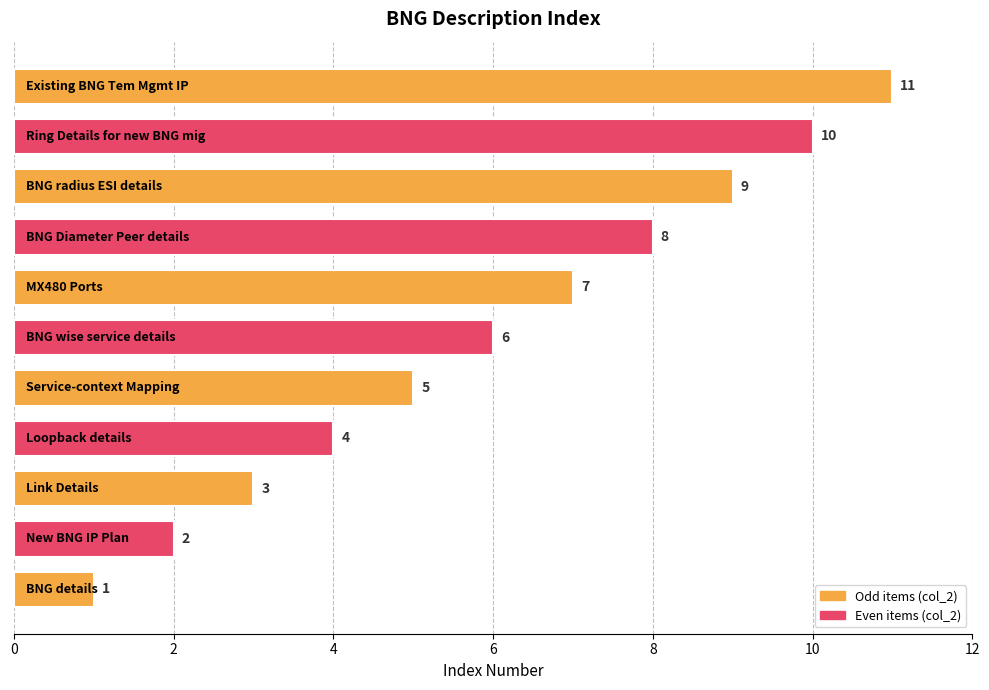

What is the sum of all values?

66